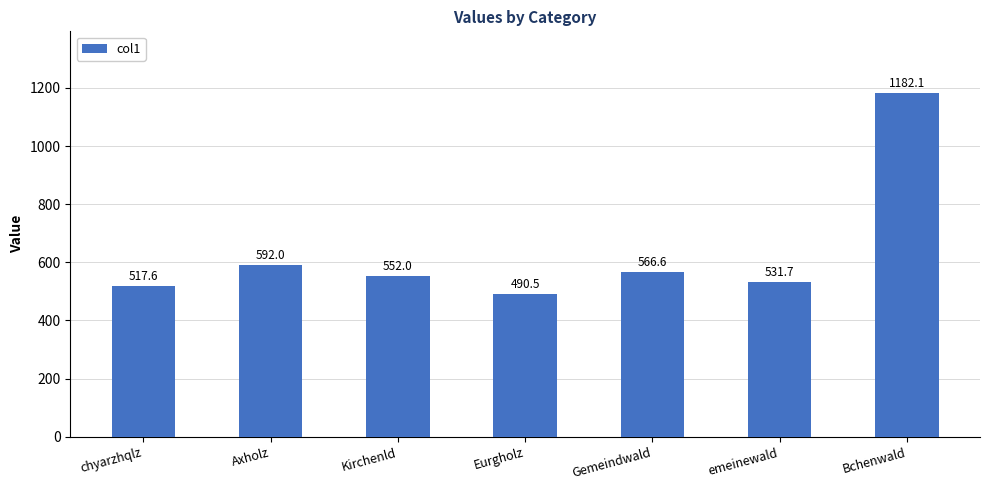

The chart shows a value of 232.7 at Kirchenld. True or false?

False